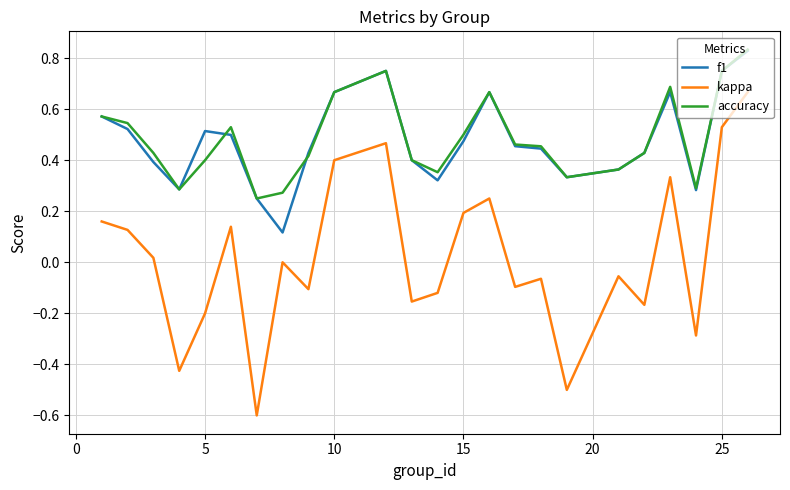

True or false: kappa and accuracy cross at least once.

False